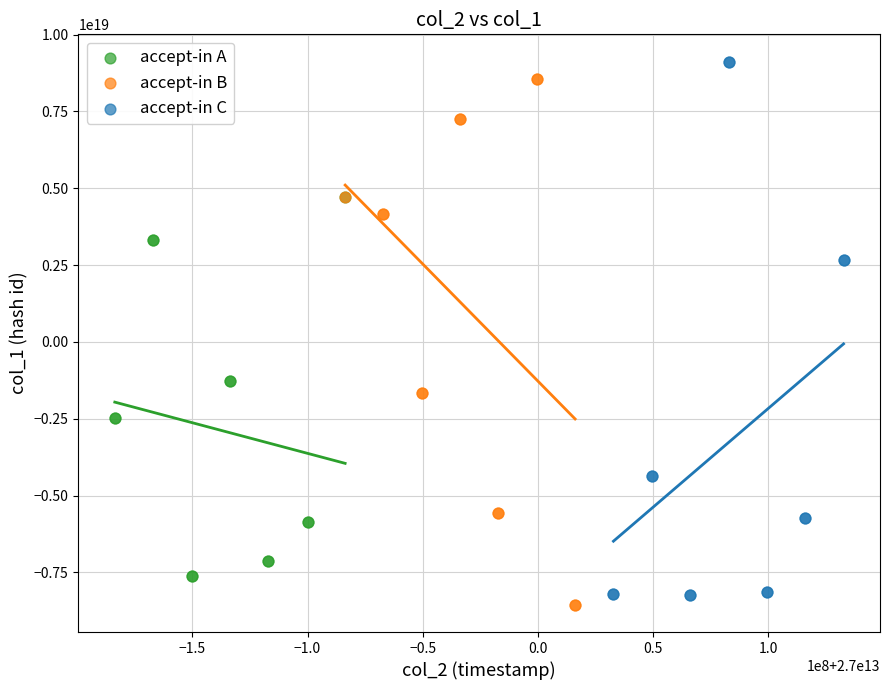

Which series contains the highest Y value?

accept-in C